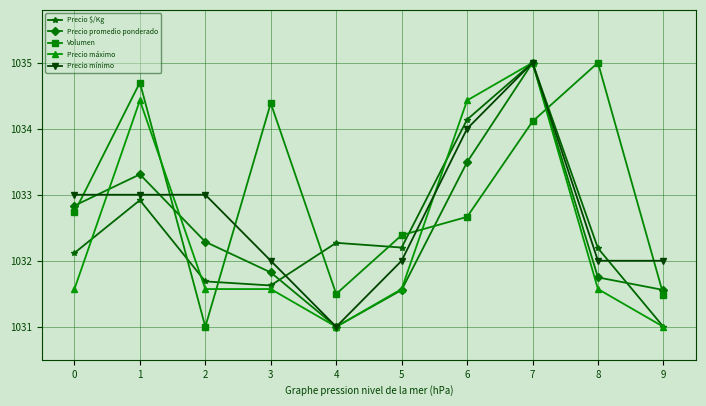

The value of Precio mínimo at 6 is 1034.0. True or false?

True